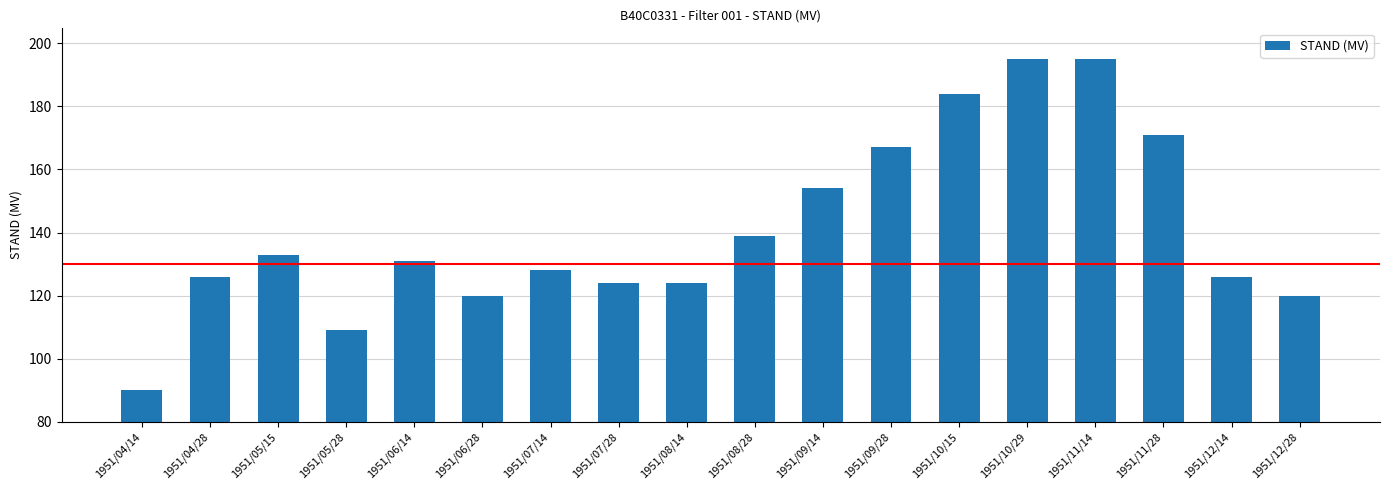

What is the difference between the maximum and second lowest values?

86